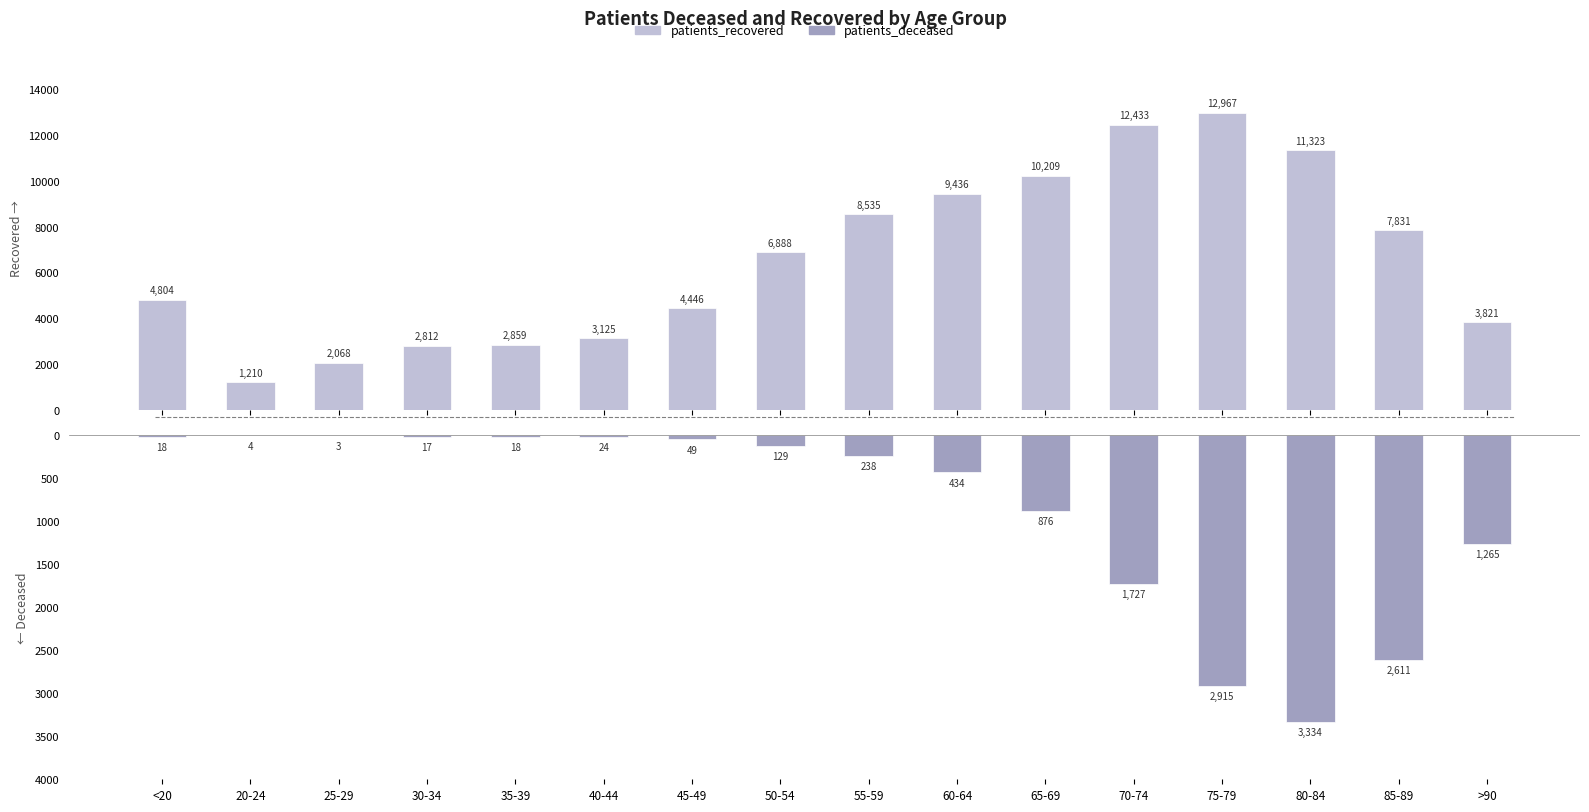

Which series changed the most between <20 and 40-44?

patients_recovered